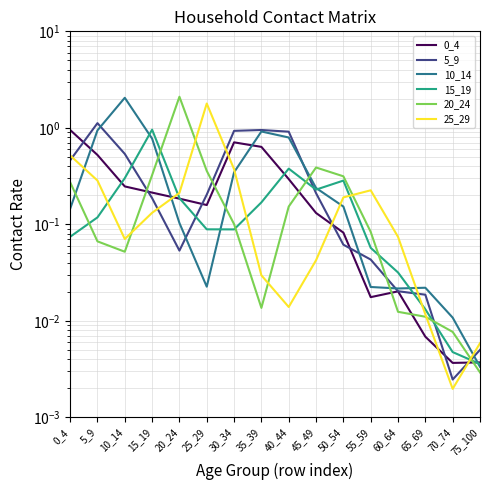

Reading left to right, transcribe all the data shown in this chart.

0_4: 1.0	0.5	0.2	0.2	0.2	0.2	0.7	0.6	0.3	0.1	0.1	0.0	0.0	0.0	0.0	0.0
5_9: 0.5	1.1	0.5	0.2	0.1	0.2	0.9	0.9	0.9	0.2	0.1	0.0	0.0	0.0	0.0	0.0
10_14: 0.1	0.9	2.0	0.8	0.1	0.0	0.3	0.9	0.8	0.2	0.2	0.0	0.0	0.0	0.0	0.0
15_19: 0.1	0.1	0.3	1.0	0.2	0.1	0.1	0.2	0.4	0.2	0.3	0.1	0.0	0.0	0.0	0.0
20_24: 0.3	0.1	0.1	0.3	2.1	0.4	0.1	0.0	0.2	0.4	0.3	0.1	0.0	0.0	0.0	0.0
25_29: 0.5	0.3	0.1	0.1	0.2	1.8	0.4	0.0	0.0	0.0	0.2	0.2	0.1	0.0	0.0	0.0